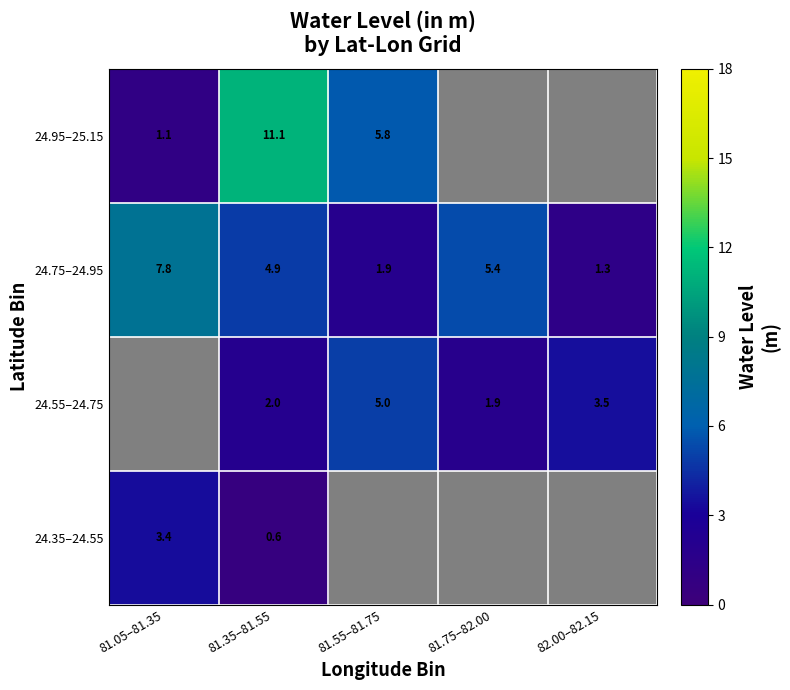

At 82.00–82.15, list the series in order from smallest to largest.

24.75–24.95, 24.95–25.15, 24.35–24.55, 24.55–24.75